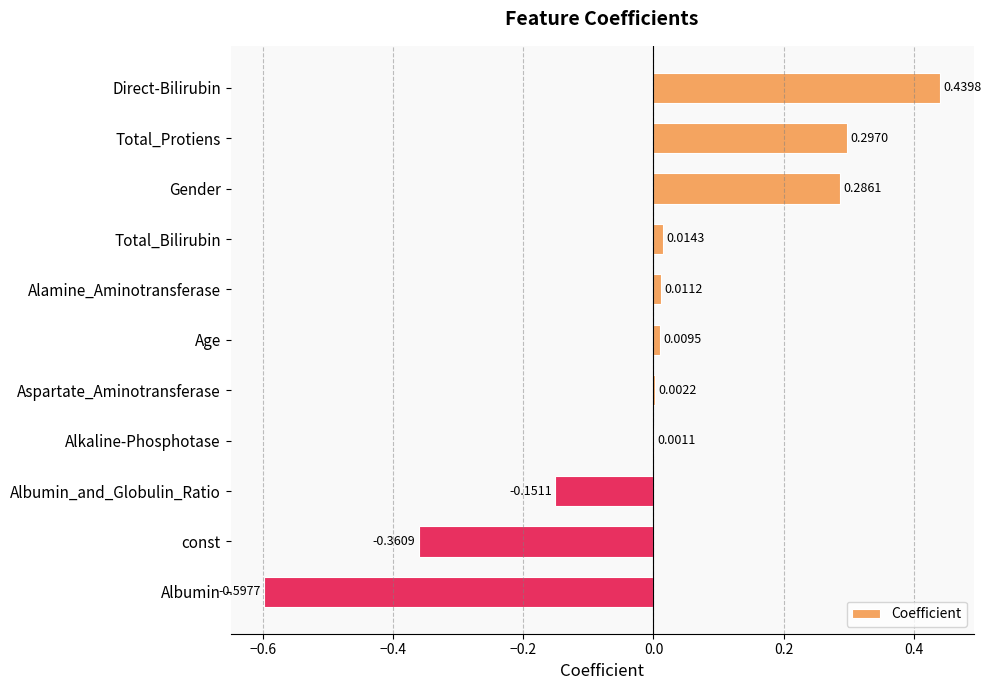

Which category has the highest value across all series?

Direct-Bilirubin